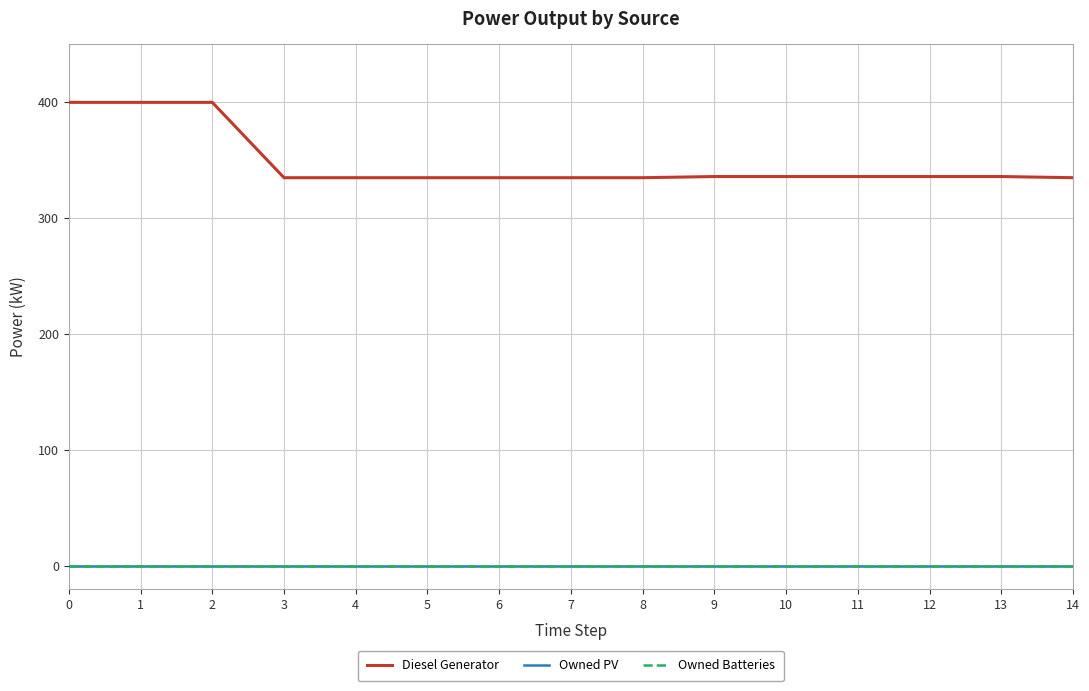

True or false: Diesel Generator and Owned Batteries intersect in this chart.

False